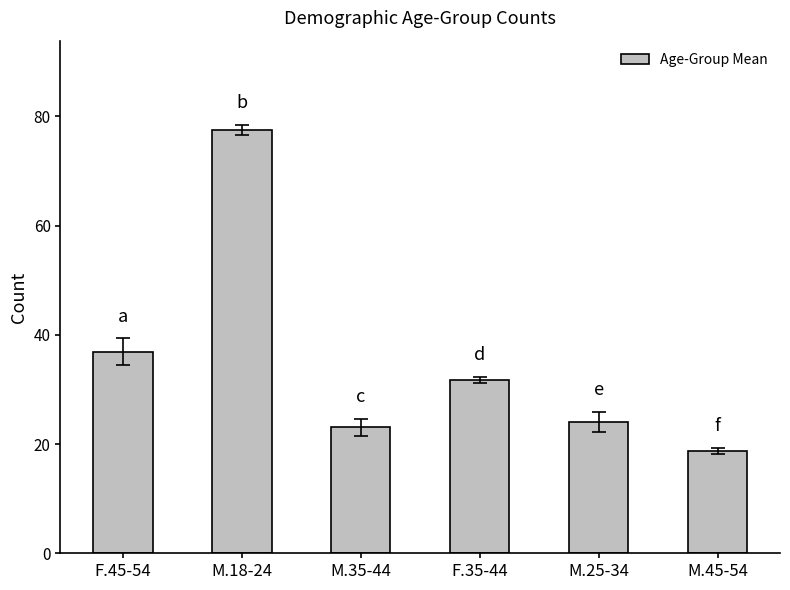

List the labels in order of value, smallest first.

M.45-54, M.35-44, M.25-34, F.35-44, F.45-54, M.18-24